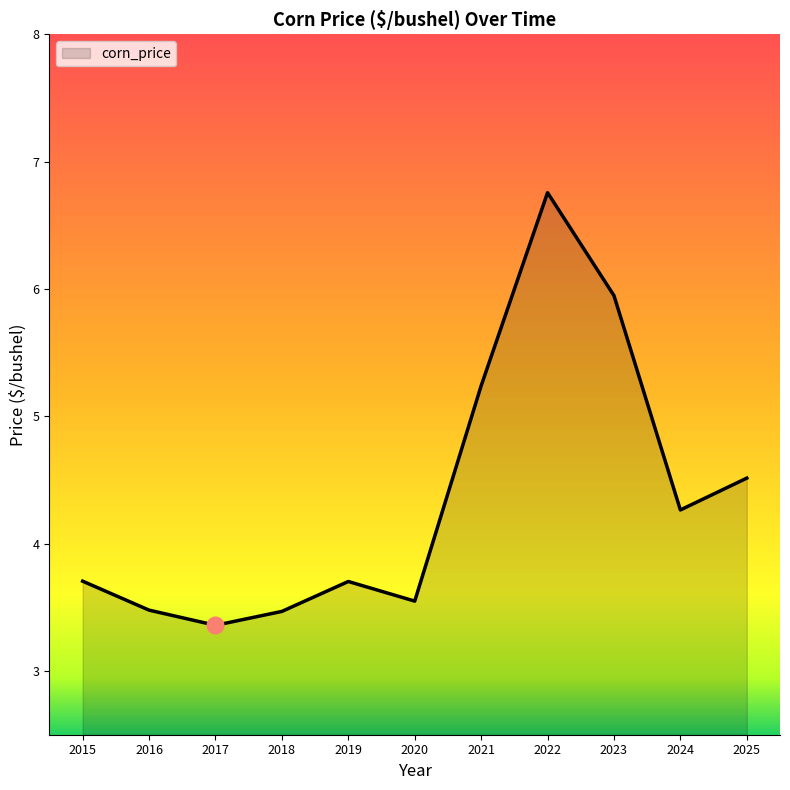

True or false: the data has more than 1 interior local peaks.

True